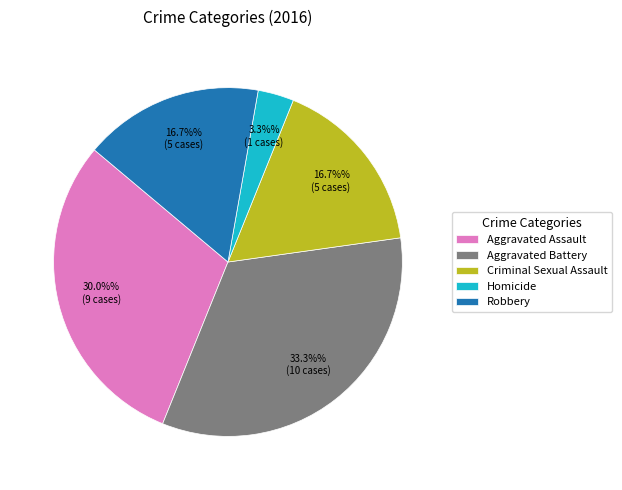

To the nearest percent, what portion does Homicide represent?

3%